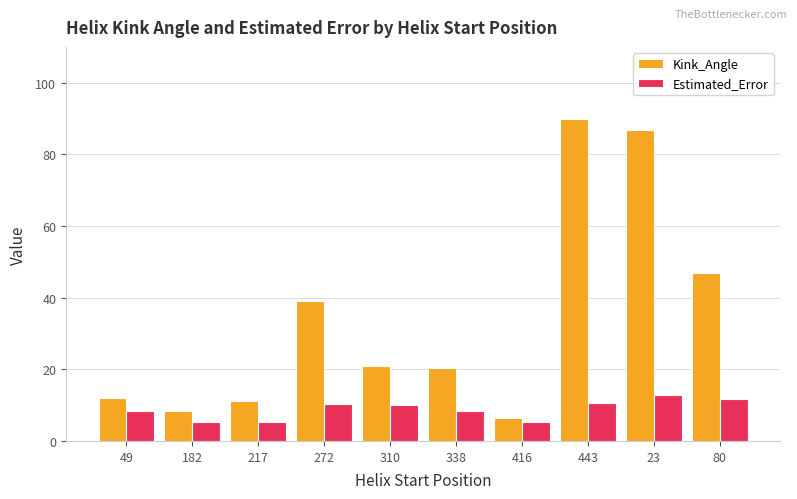

Which series has the largest range (max minus min)?

Kink_Angle